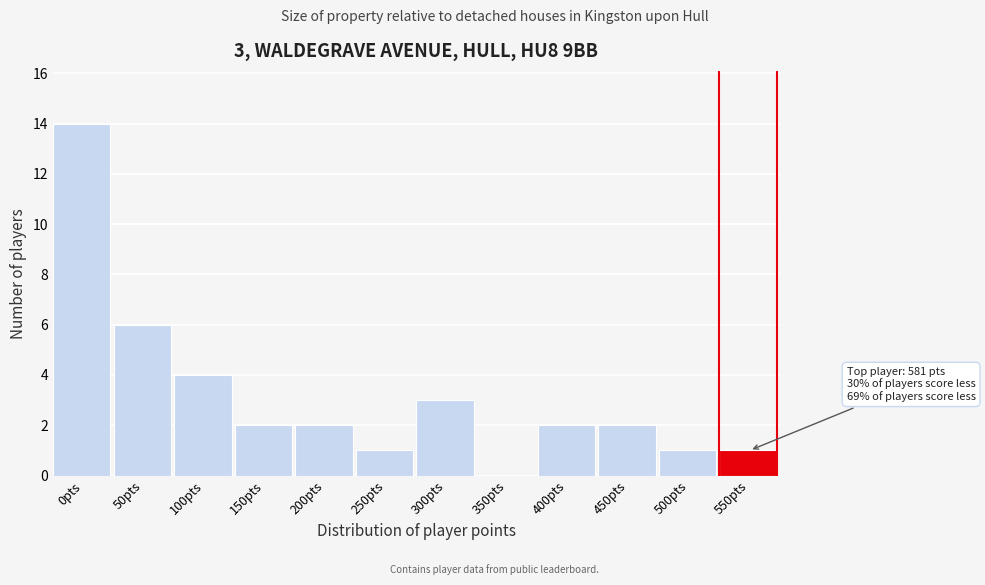

Reading right to left, extract all data points from this chart.

550pts=1	500pts=1	450pts=2	400pts=2	350pts=0	300pts=3	250pts=1	200pts=2	150pts=2	100pts=4	50pts=6	0pts=14